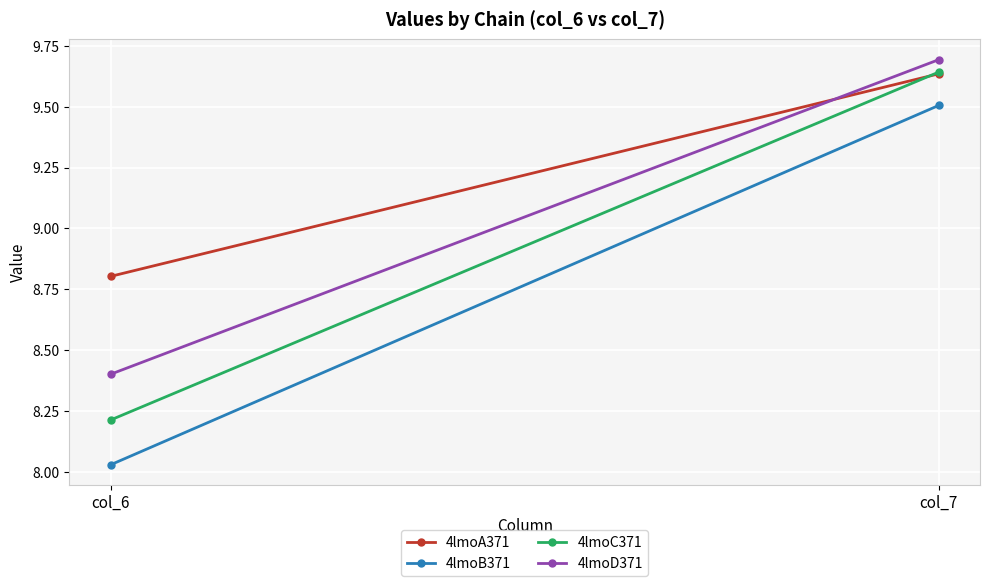

What is the sum of all 4lmoC371 values?

17.9